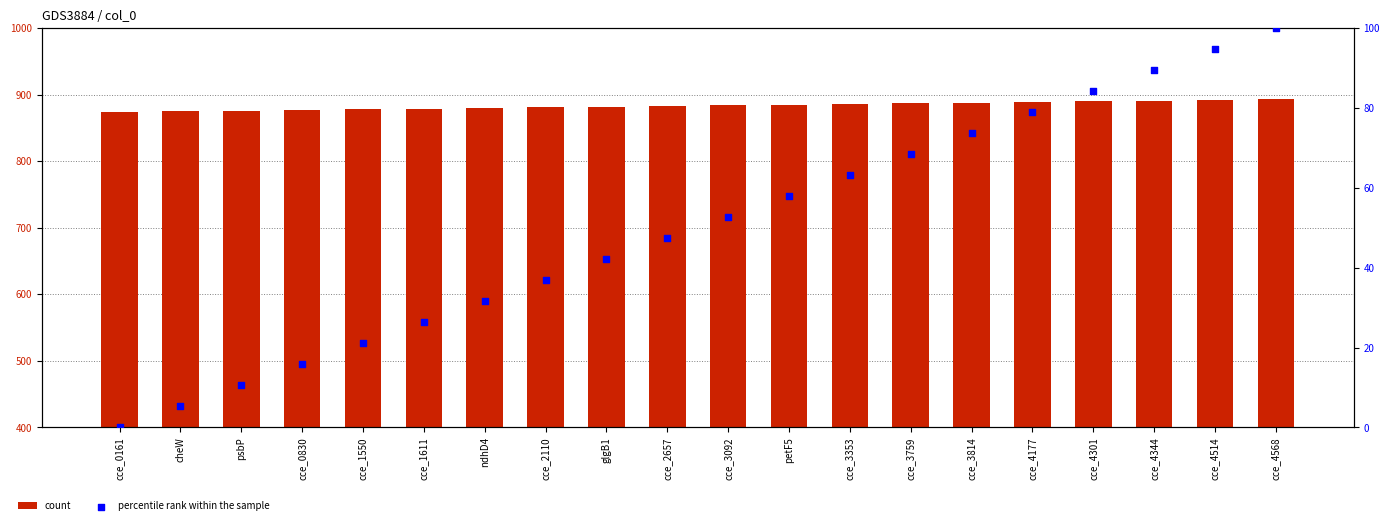

Which series reaches the minimum Y coordinate?

percentile rank within the sample